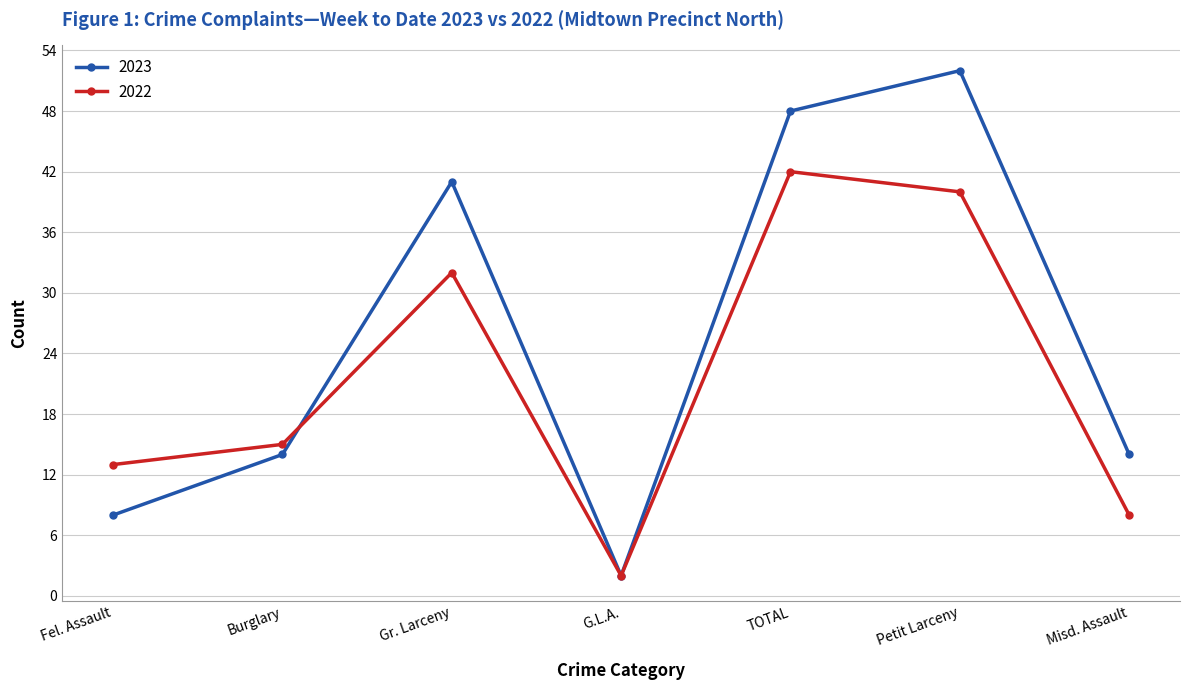

How many interior local valleys does the 2023 series have?

1